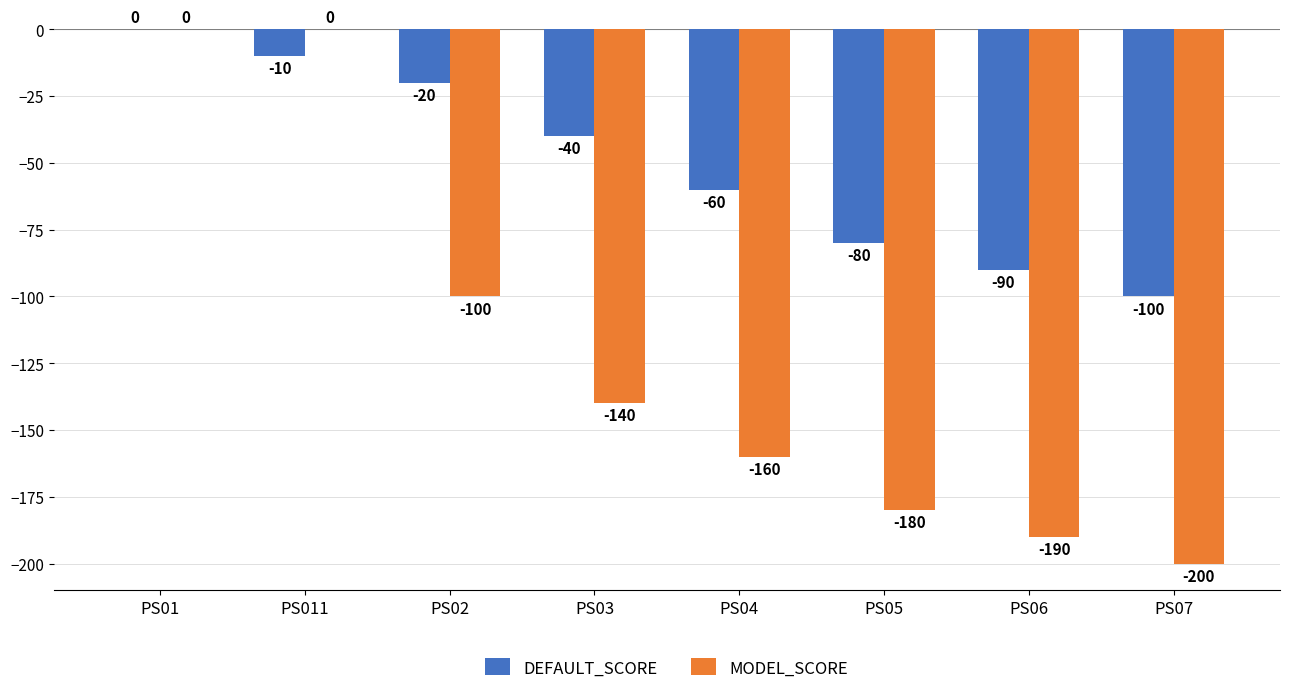

What is the sum of all DEFAULT_SCORE values?

-400